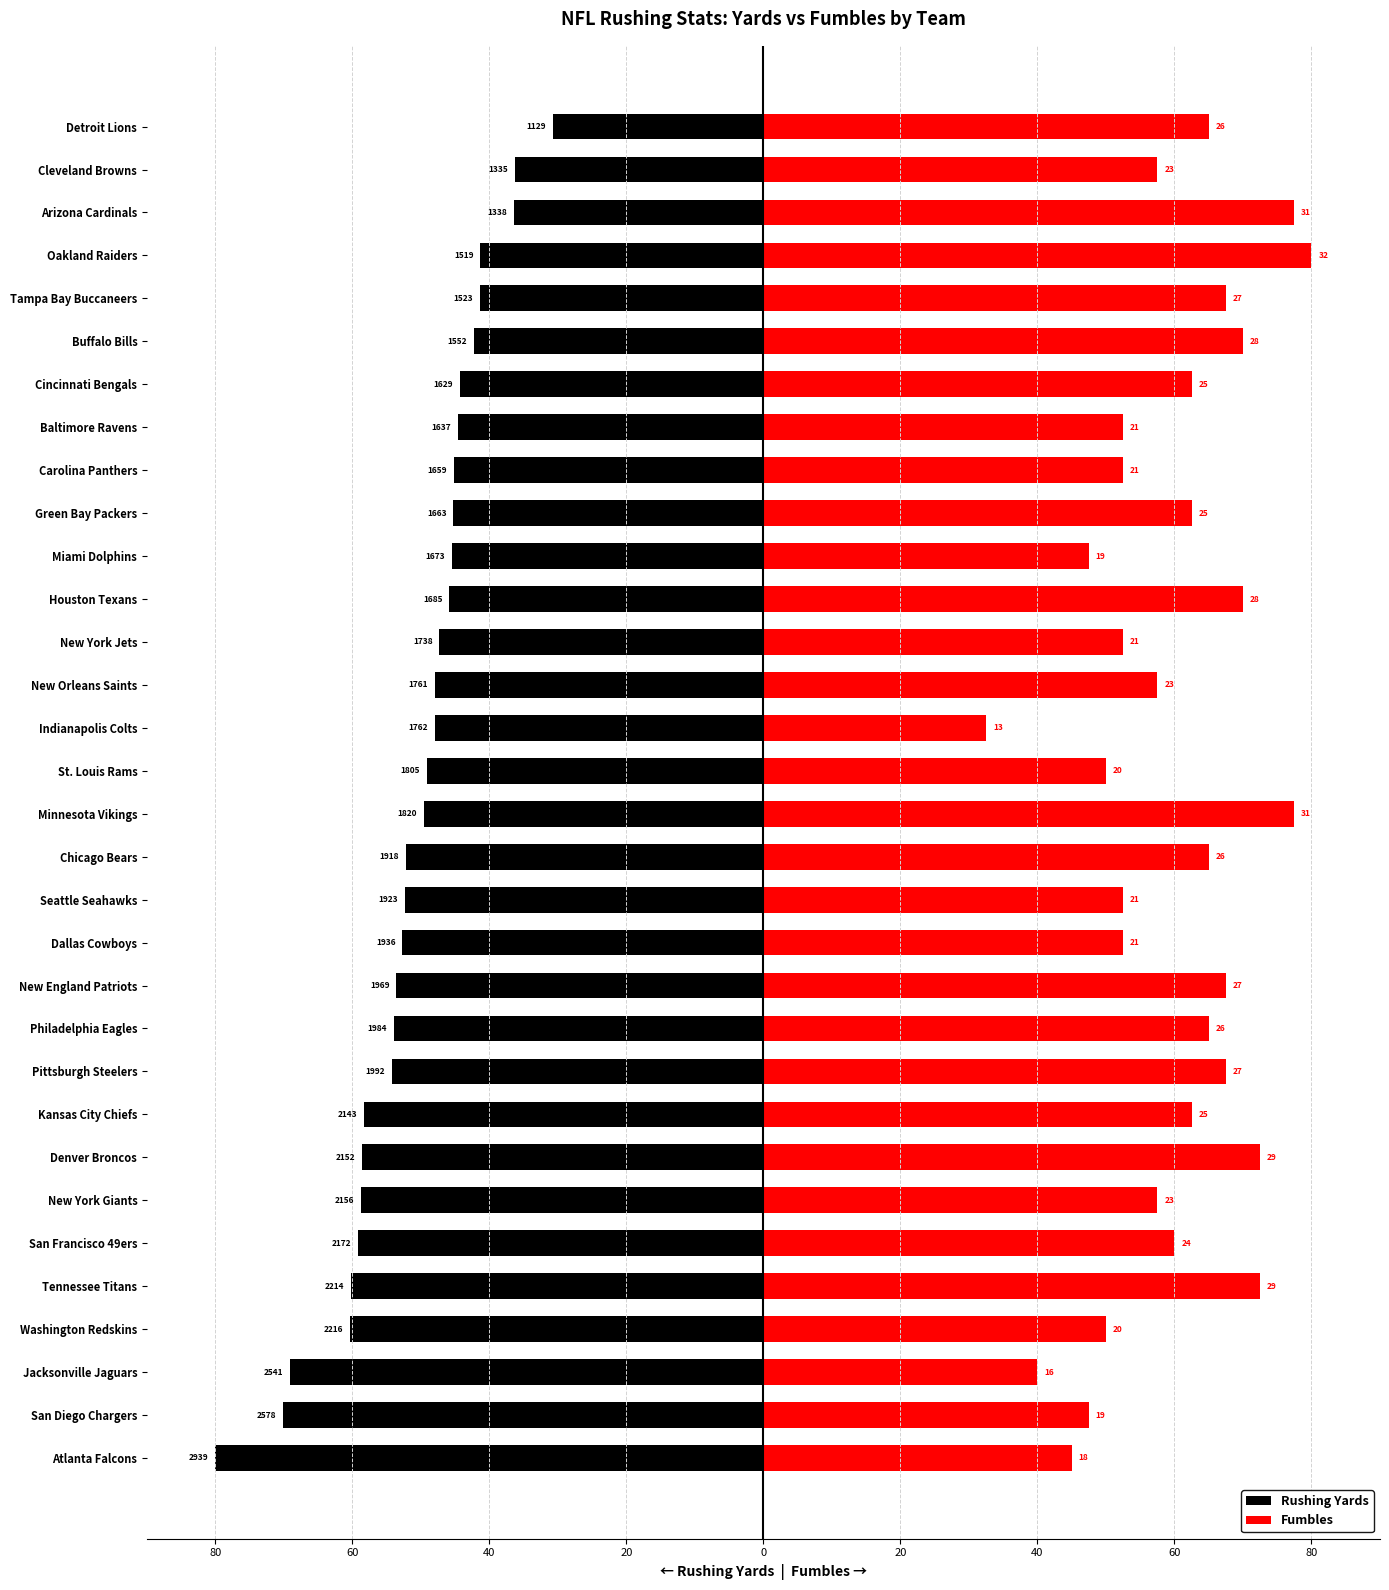

Rank the series by their average value, from highest to lowest.

Fumbles, Rushing Yards